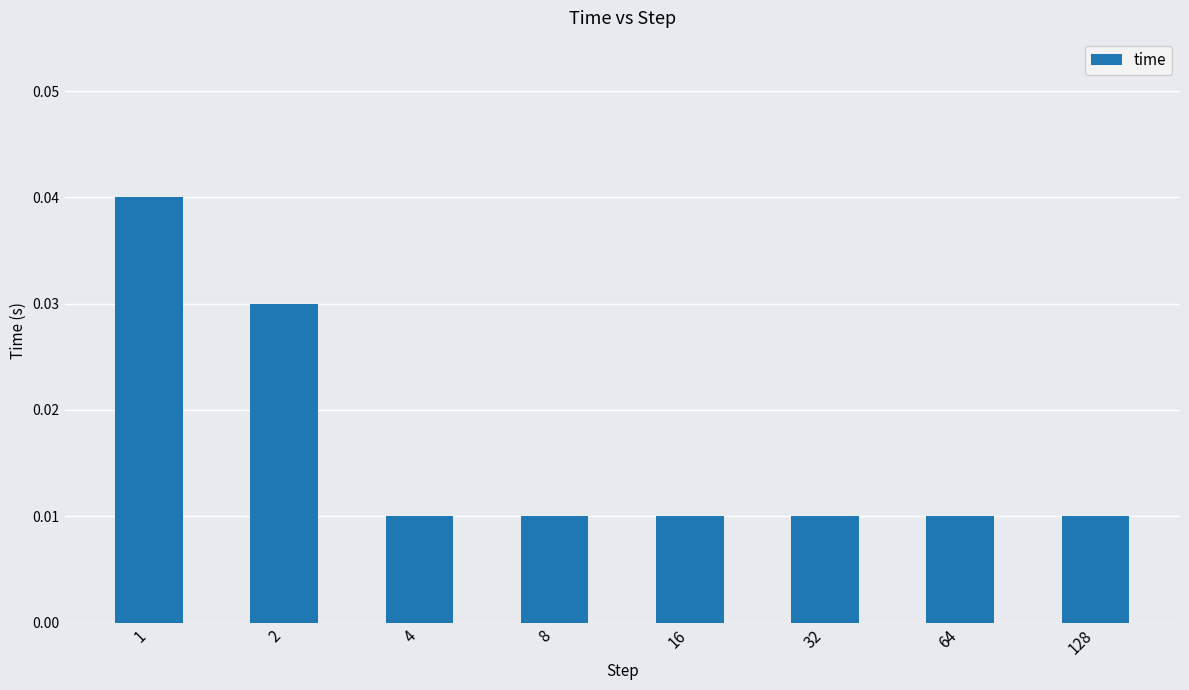

At which category does the chart reach its peak across all series?

1